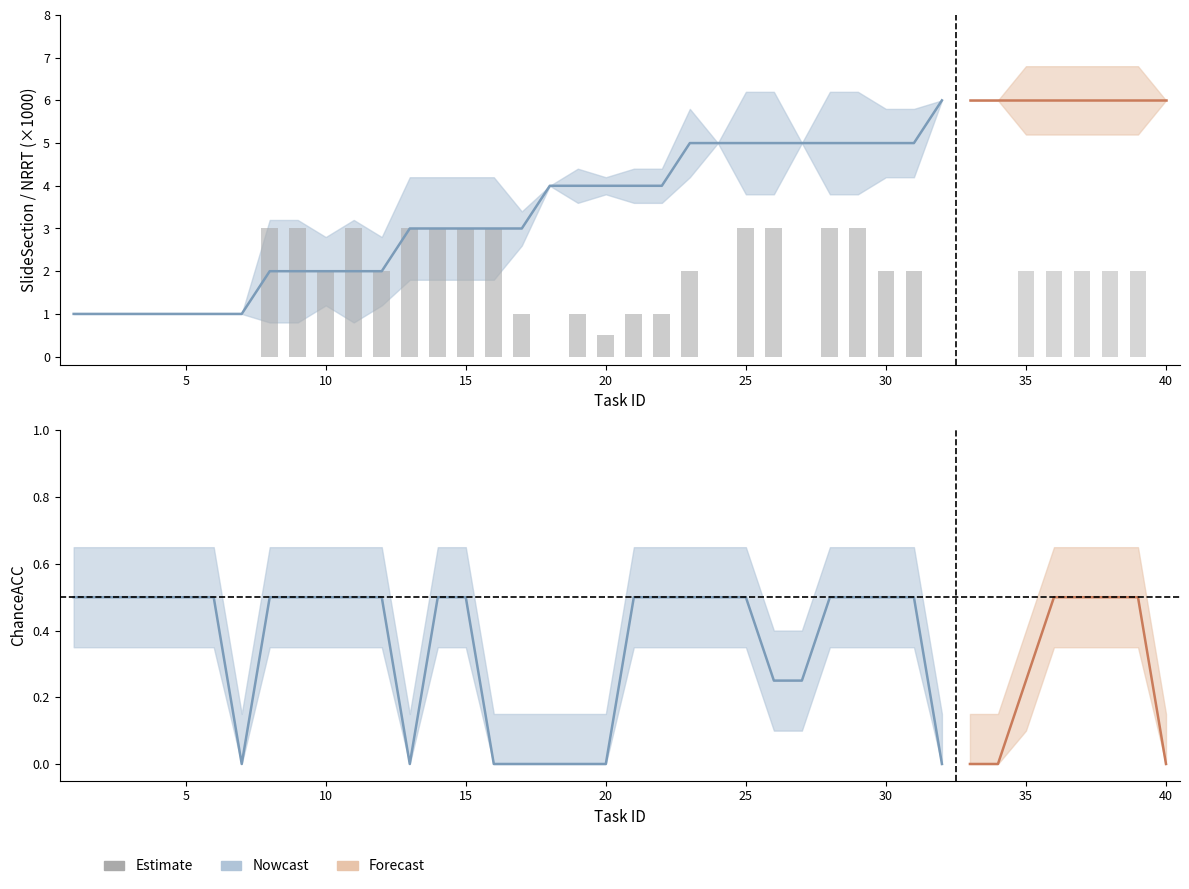

Are the bars grouped side by side (vs. stacked)?

No